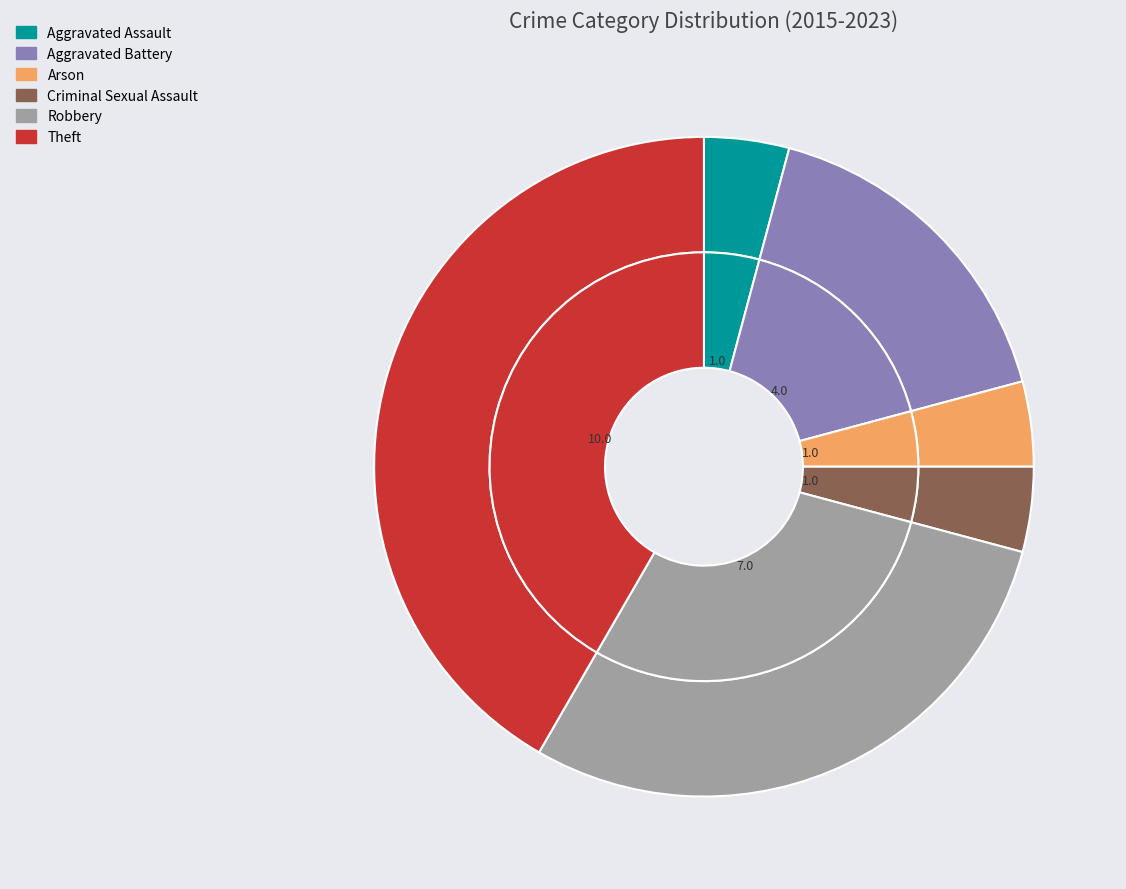

How many segments does this pie chart have?

6